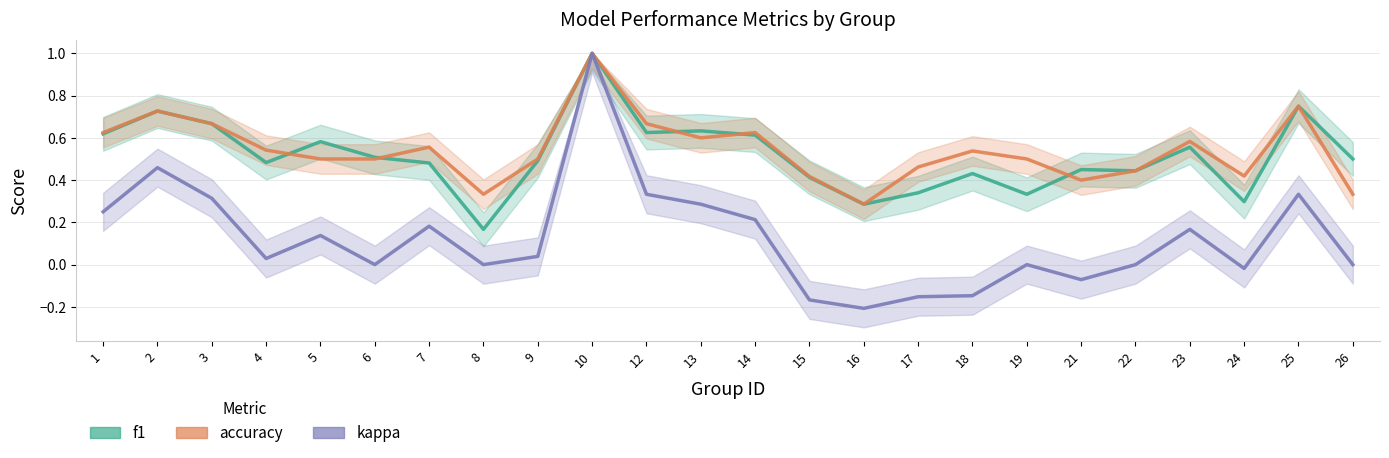

At how many categories does at least one series exceed 0?

24